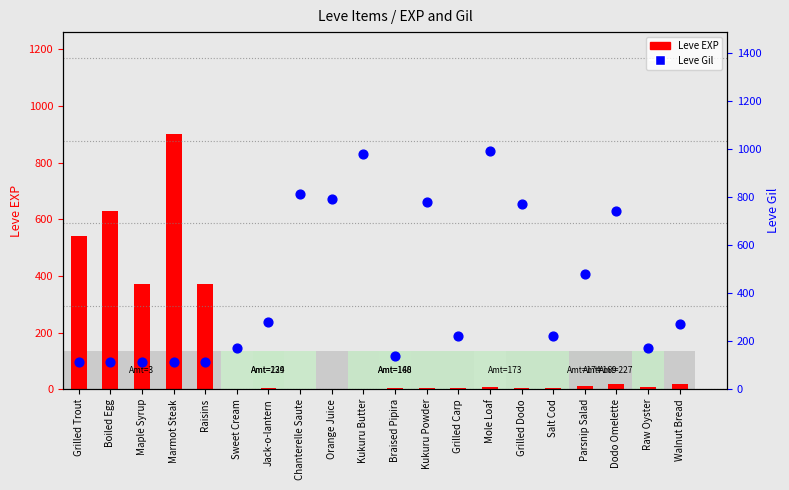

Which series reaches the minimum Y coordinate?

Leve EXP